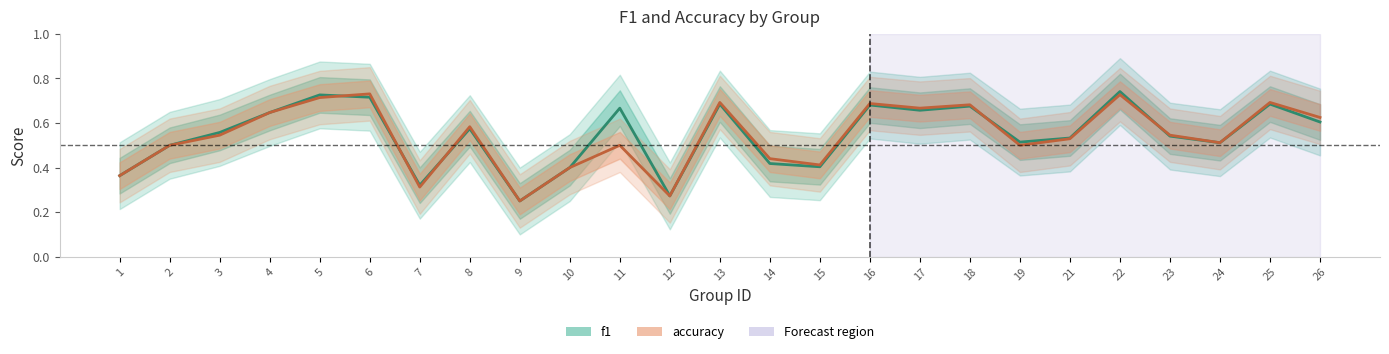

Which series has the largest range (max minus min)?

f1